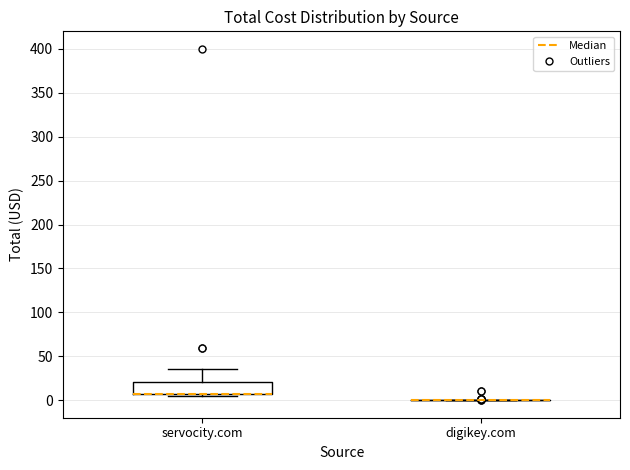

Comparing the boxes themselves (not the whiskers), which one is the tallest?

servocity.com